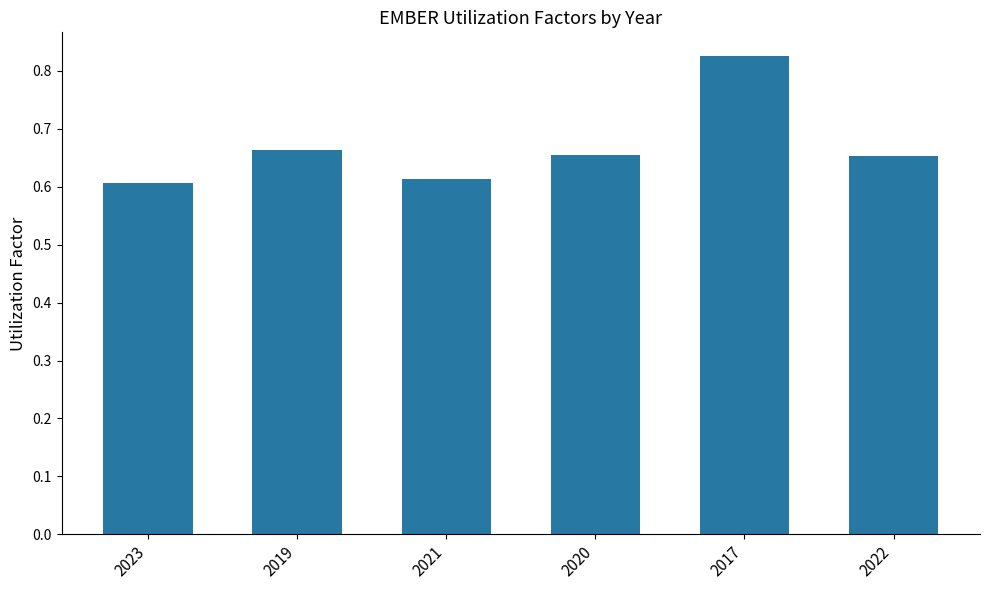

What is the sum of all values?

4.0